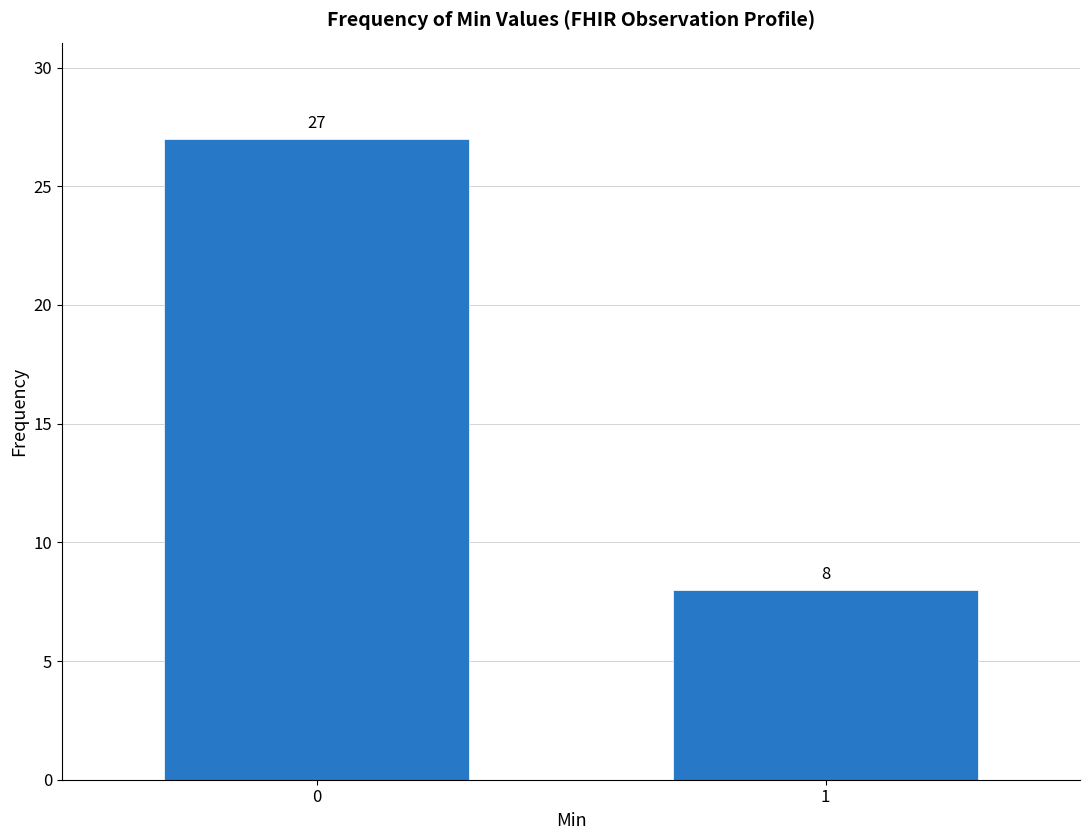

Reading left to right, transcribe all the data shown in this chart.

0=27	1=8